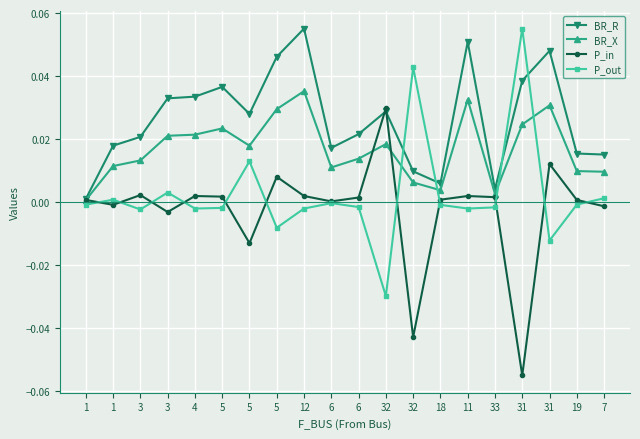

At which label does P_in first exceed 0?

1